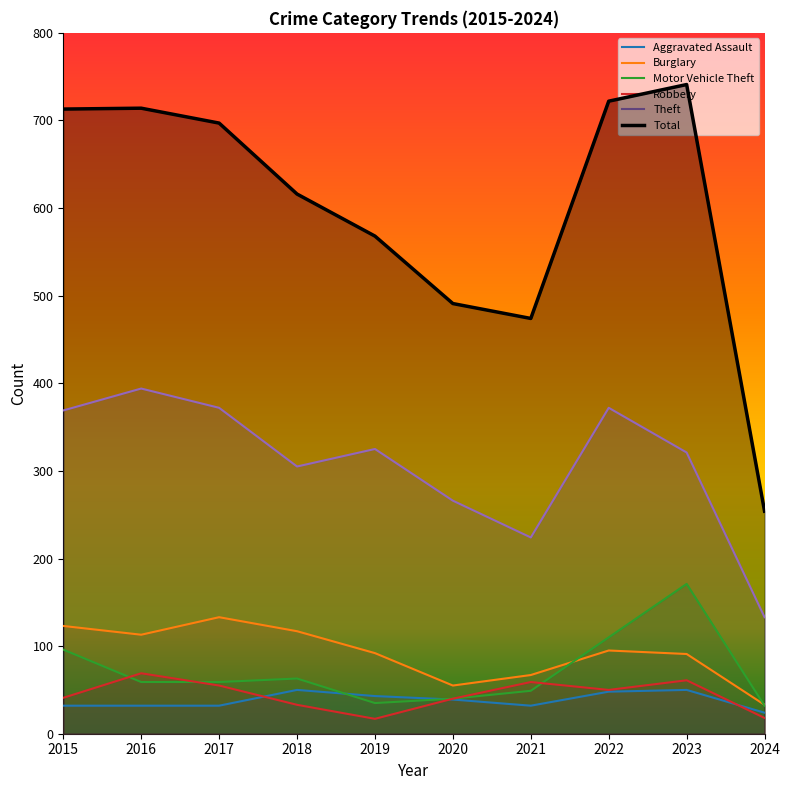

How many lines are shown in the chart?

6